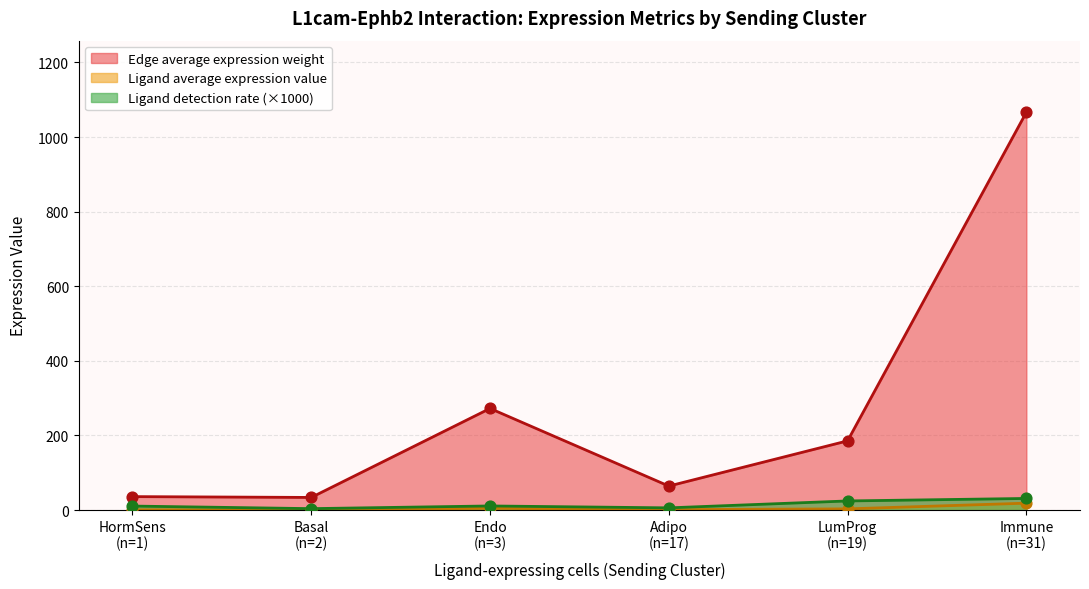

At how many categories does at least one series exceed 888?

1